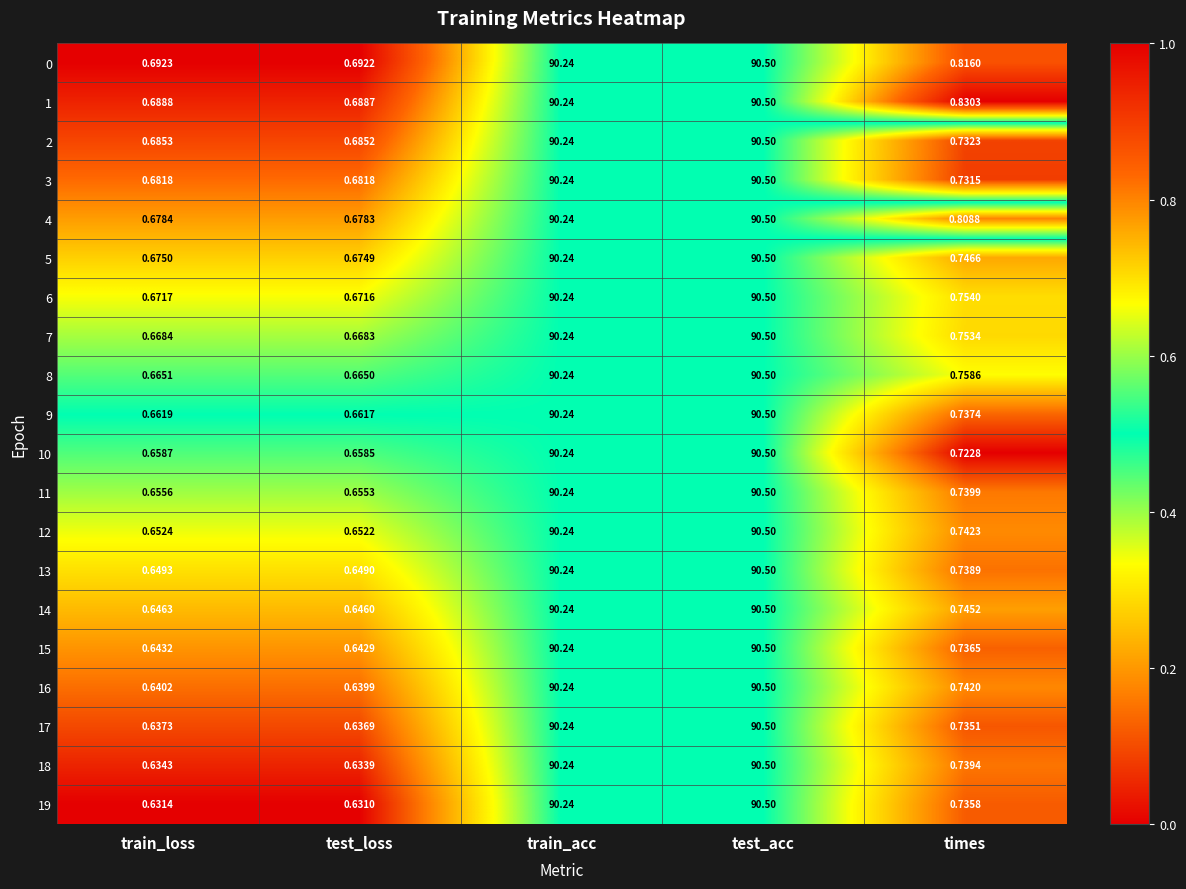

Where is 13 nearest to the value 45?

times